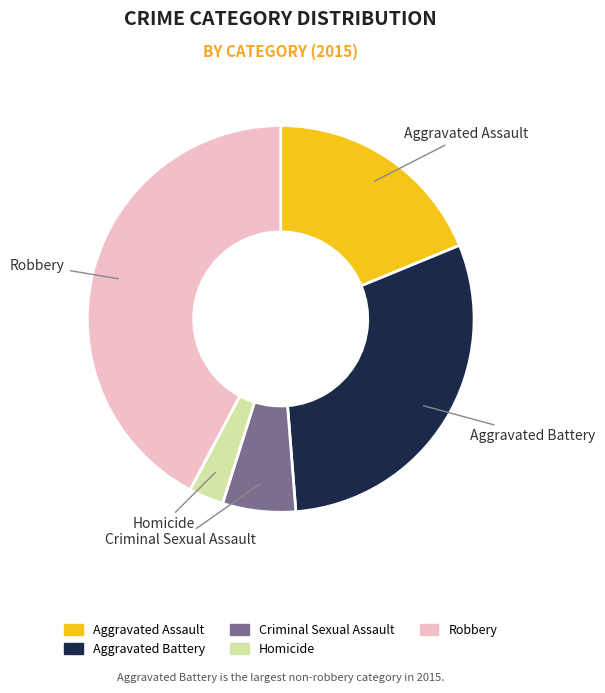

Does any single category account for the majority?

No